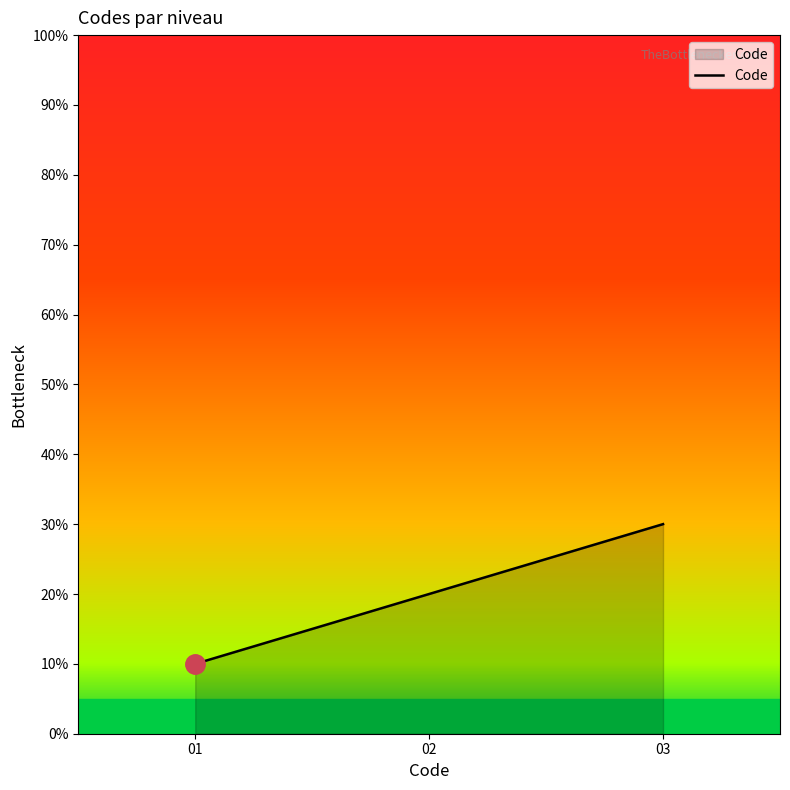

The chart shows a value of 10 at 01. True or false?

True